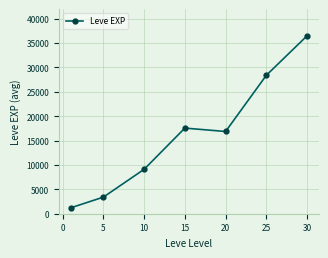

How many lines are shown in the chart?

1